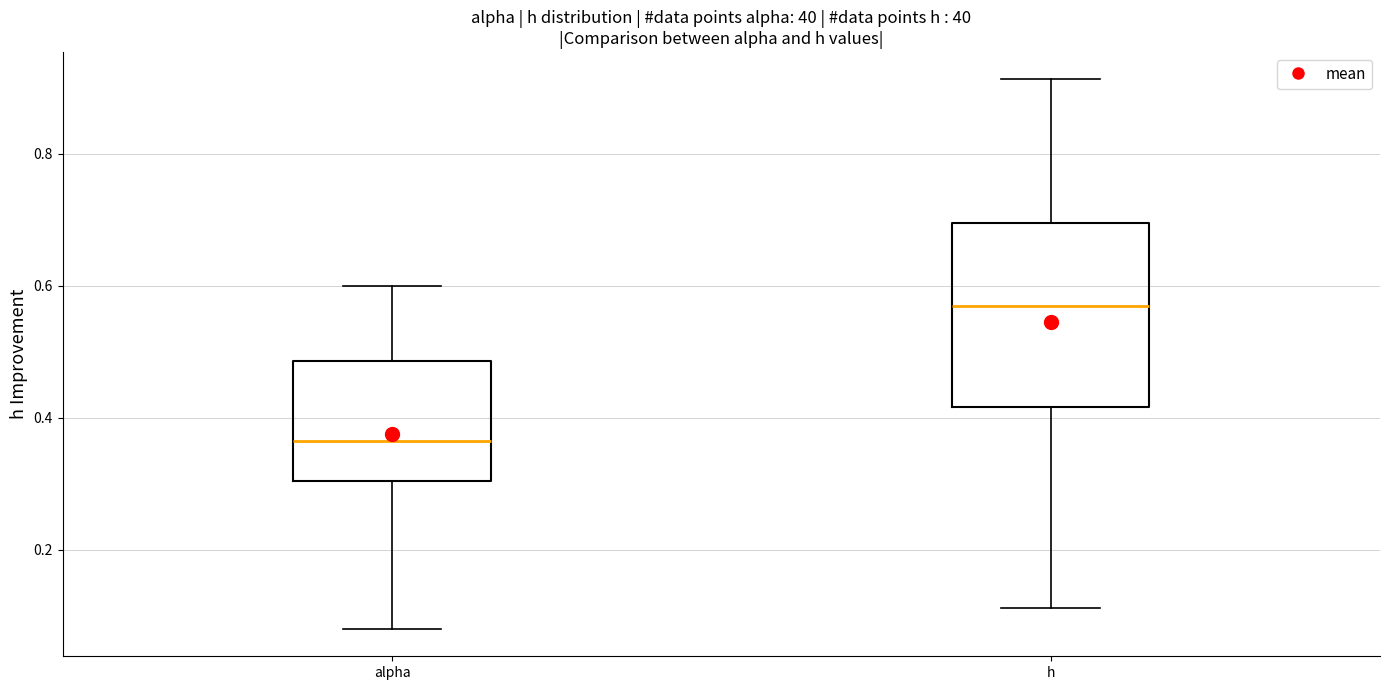

Which box has the lowest median line?

alpha